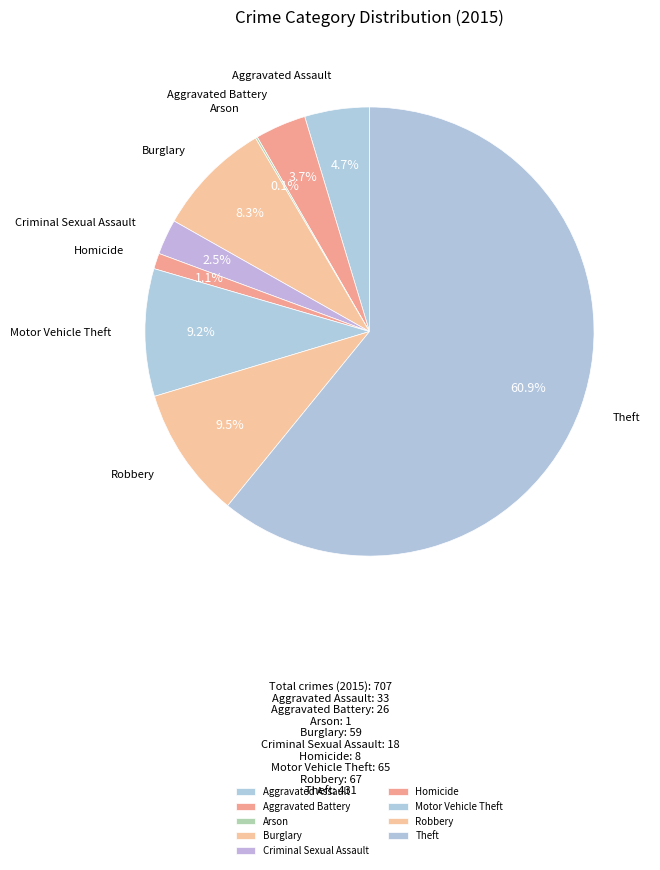

Which category has the biggest portion of the pie?

Theft